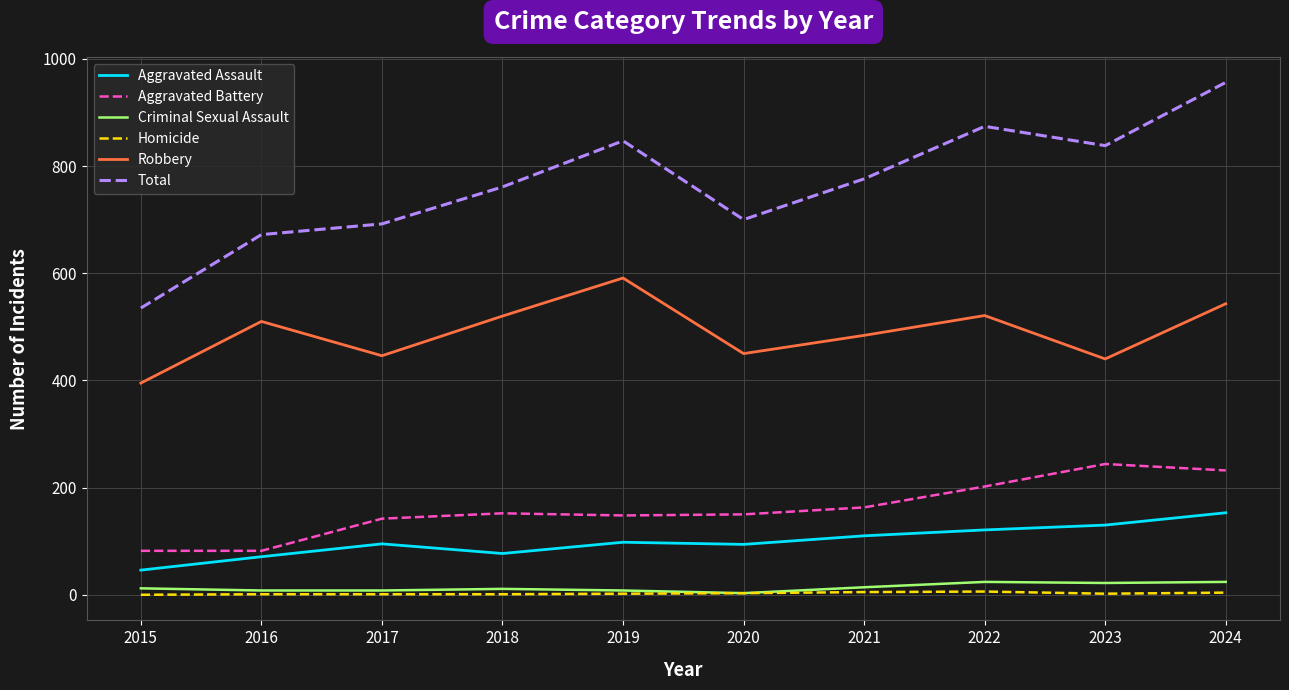

Which series has the widest spread of values?

Total